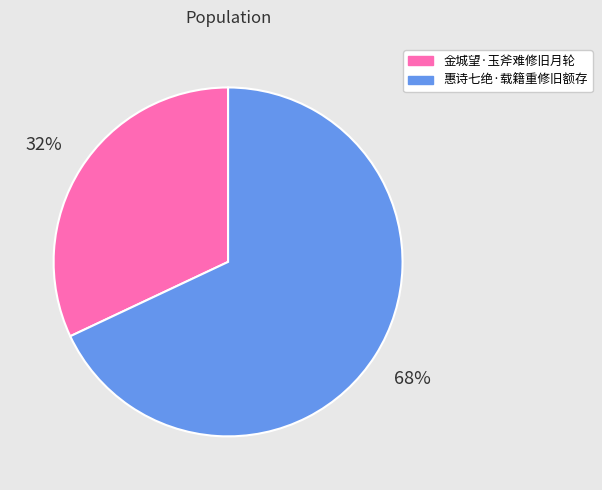

How many slices are in this pie chart?

2